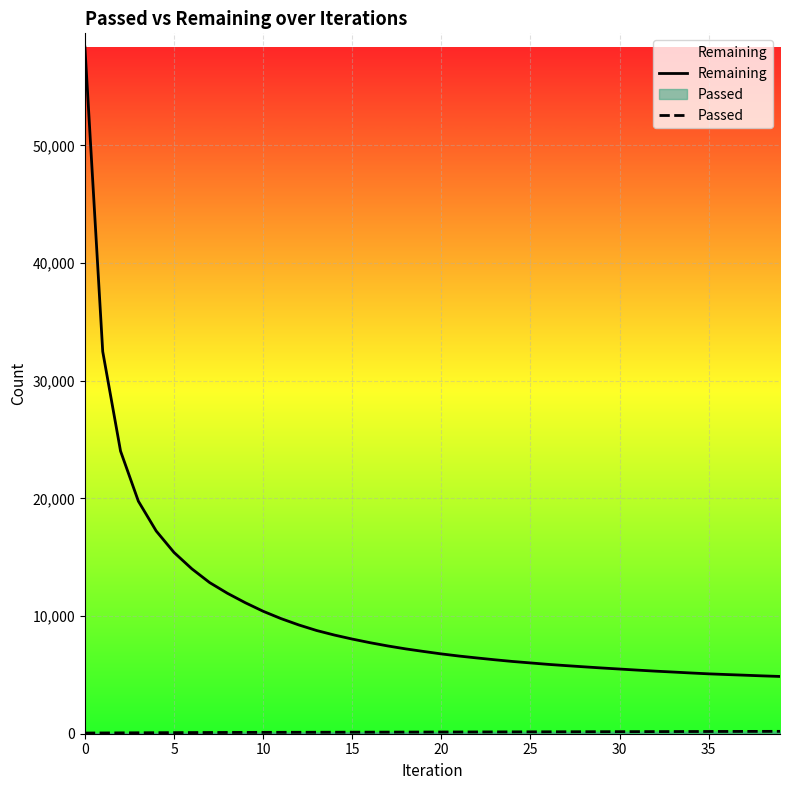

True or false: Remaining has more than 0 interior local peaks.

False